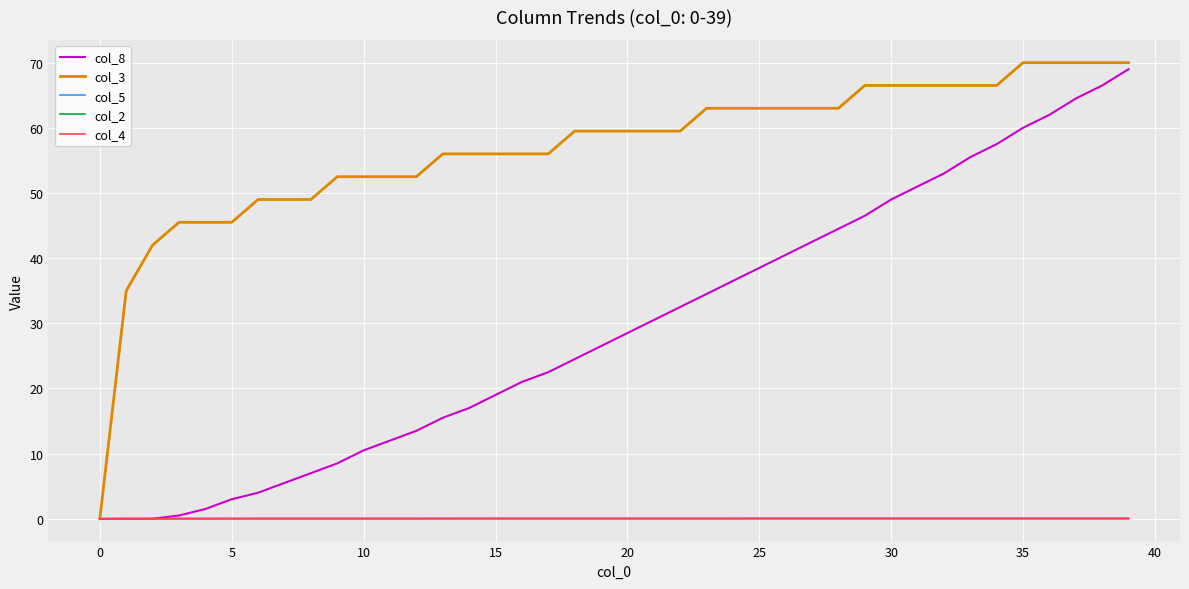

Which series has the largest range (max minus min)?

col_3